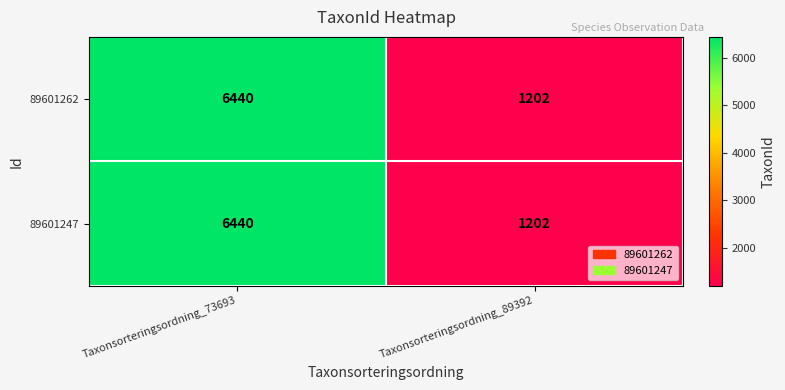

Is it true that 89601262 equals 1202 at Taxonsorteringsordning_89392?

True